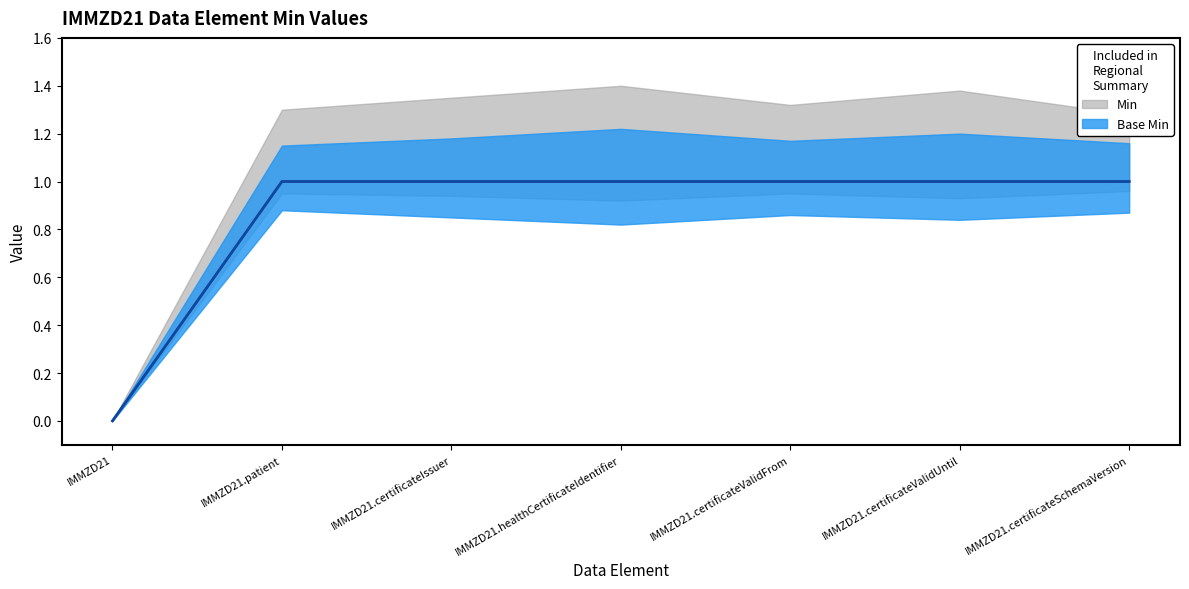

Is this an area chart (filled region under the line)?

No